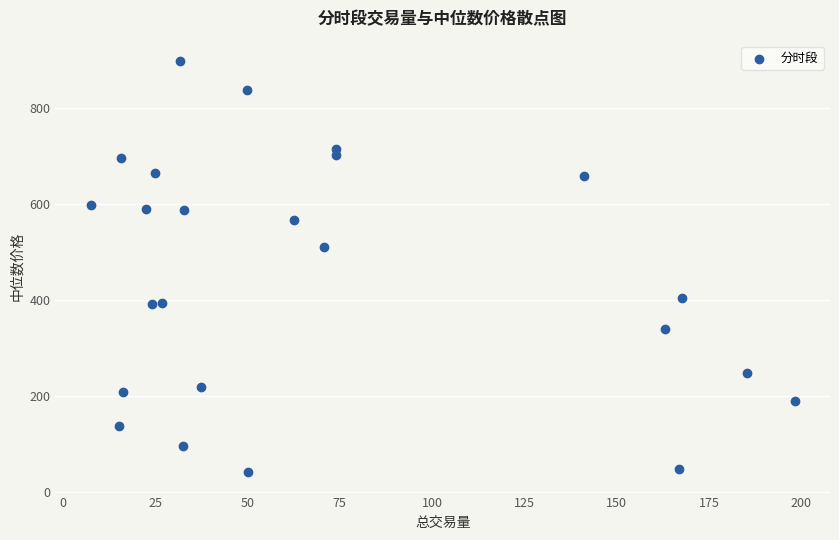

What is the range of X values (max minus min)?

190.7